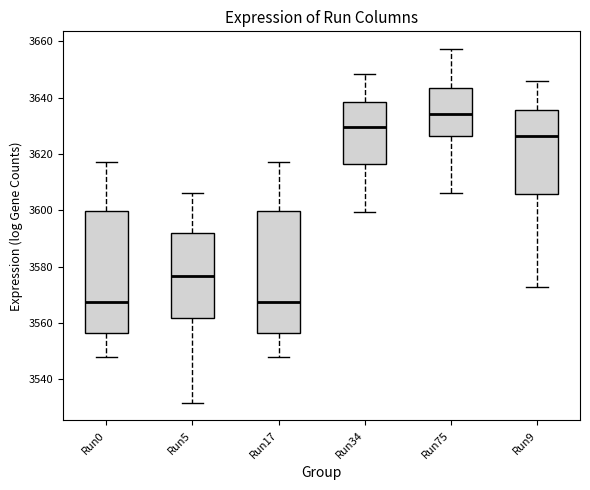

Where is the lower edge of the box for Run9 on the y-axis? The values are not printed on the chart, so give them approximately, as read against the axis.

3606